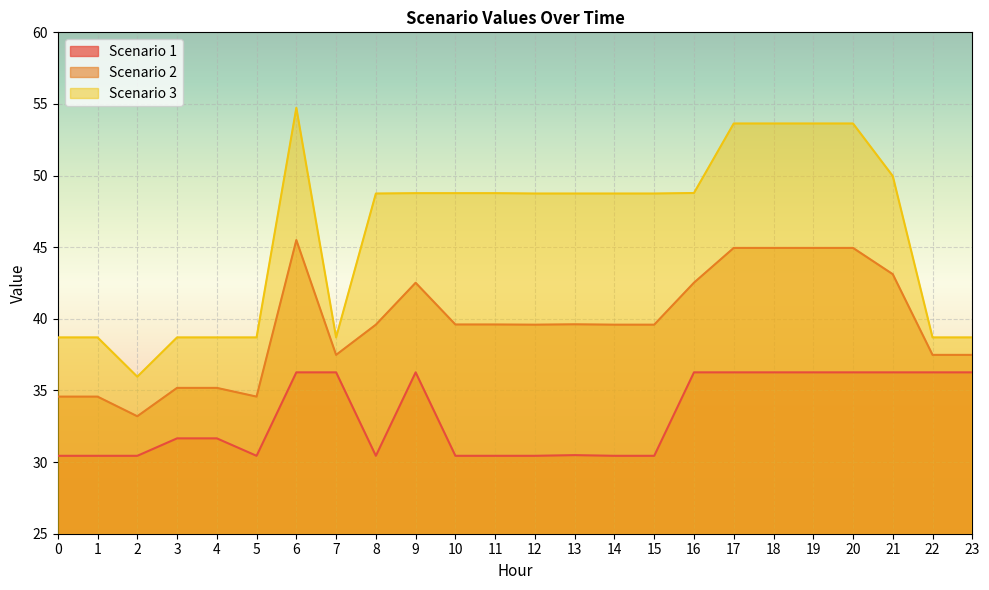

True or false: Scenario 2 has more than 1 points higher than both neighbors.

True